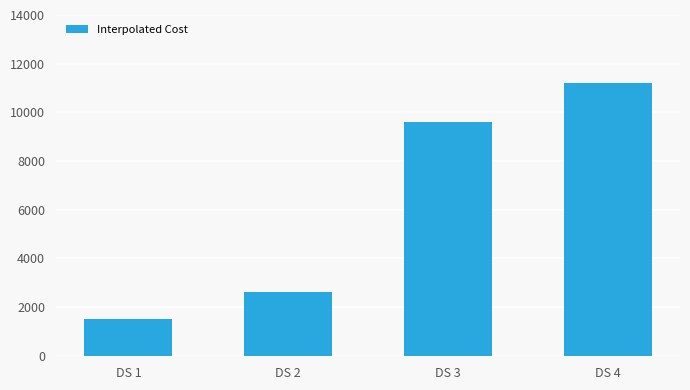

True or false: the data shows 1947 at DS 3.

False